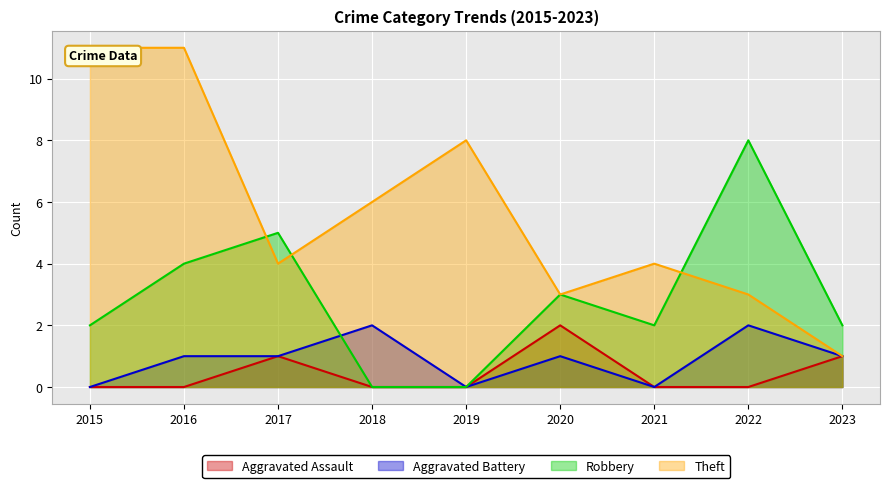

At which category does the chart reach its minimum across all series?

2015